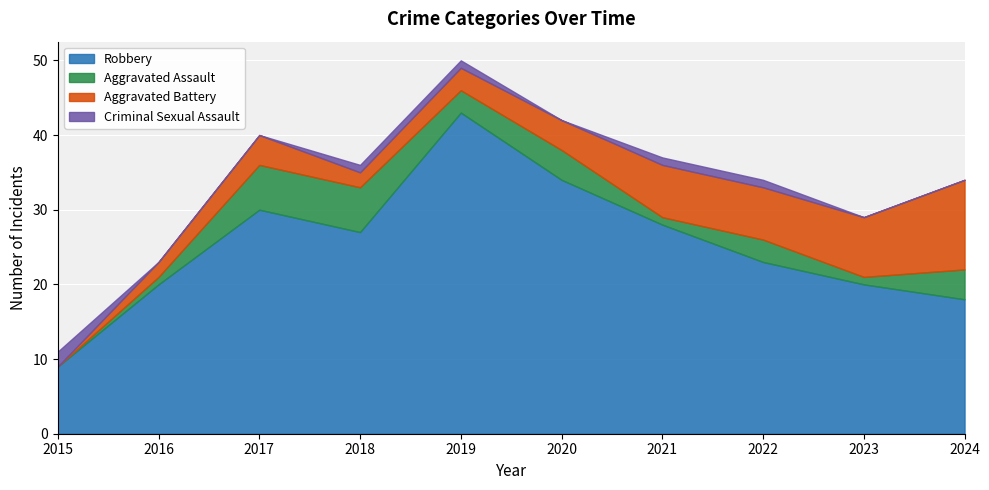

At which label does Criminal Sexual Assault reach its minimum?

2016